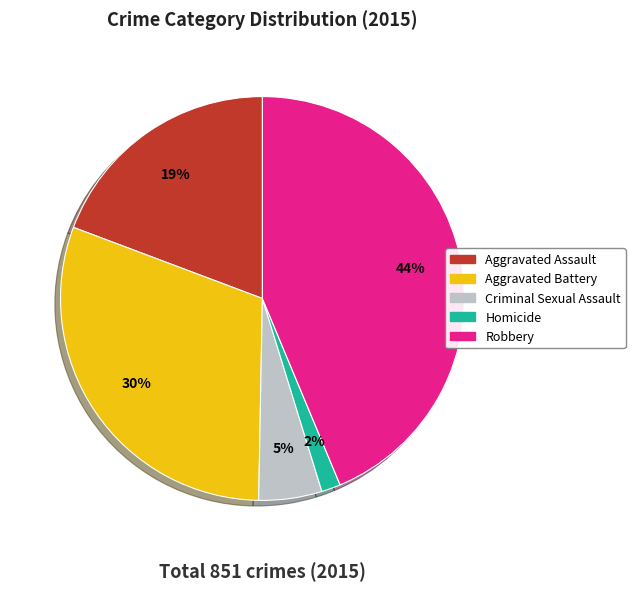

Is the sum of Aggravated Assault and Robbery greater than half?

Yes